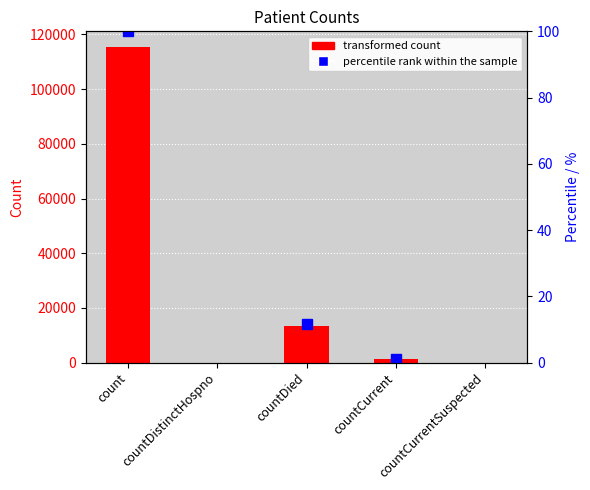

Reading left to right, transcribe all the data shown in this chart.

115379	0	13343	1383	0